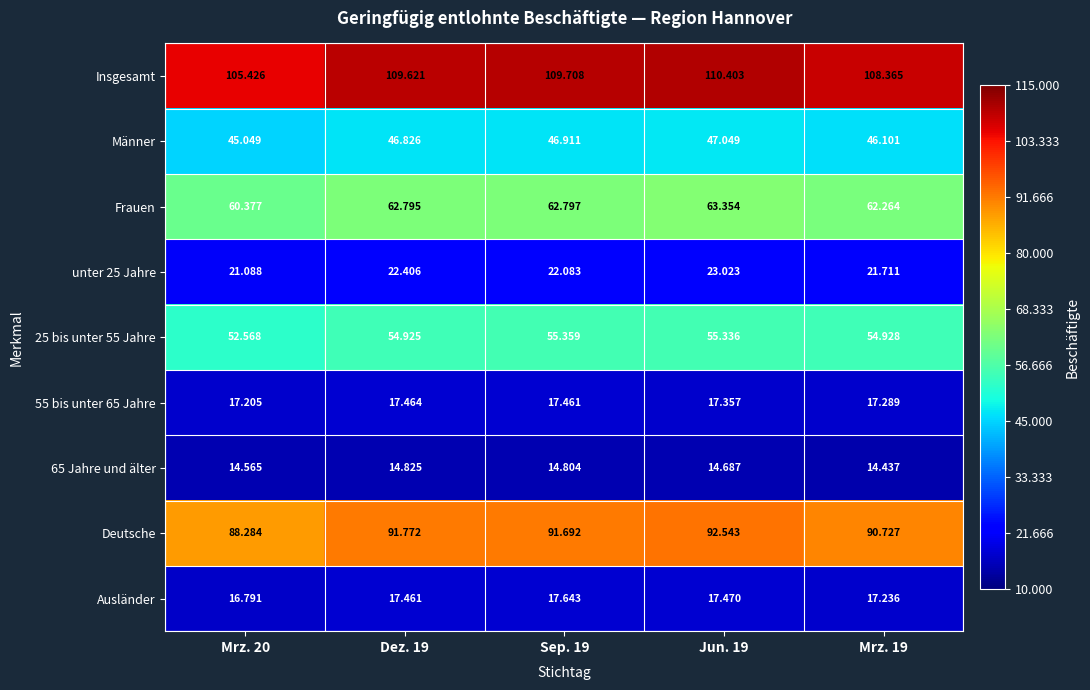

What is the total value across all series at Dez. 19?

438095